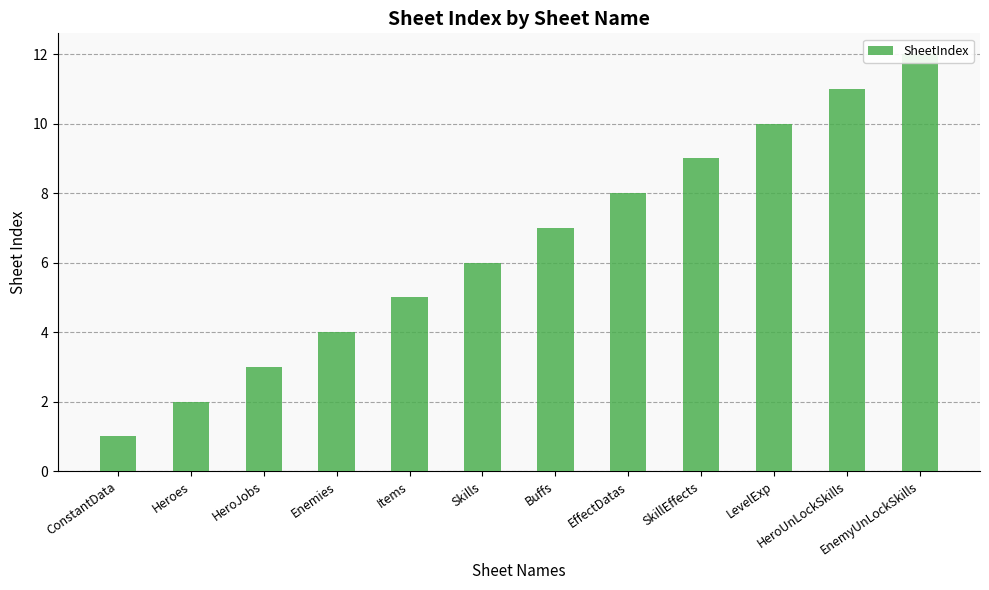

Does the chart contain any negative values?

No